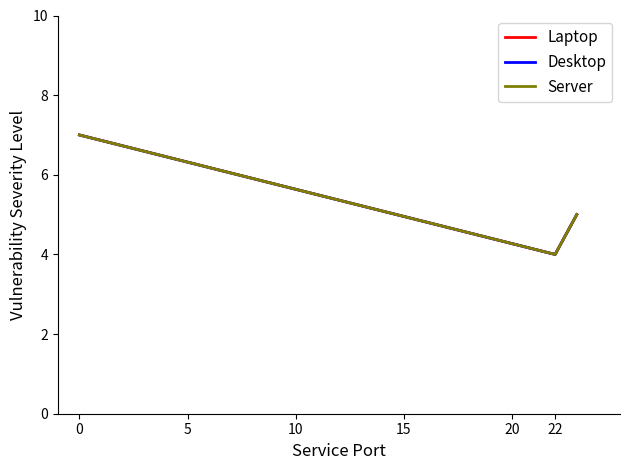

Does the chart have visible grid lines?

No